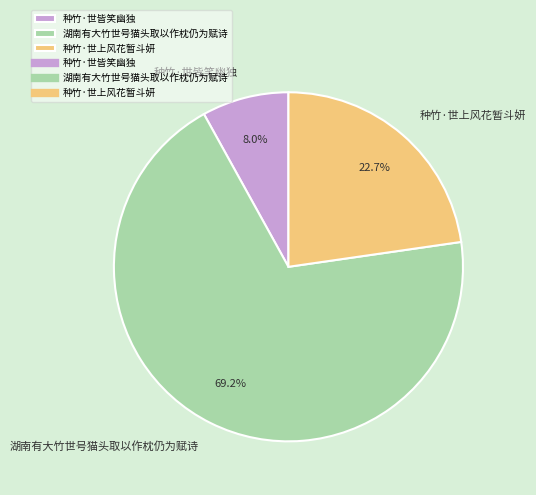

Does 湖南有大竹世号猫头取以作枕仍为赋诗 account for over 50% of the chart?

Yes